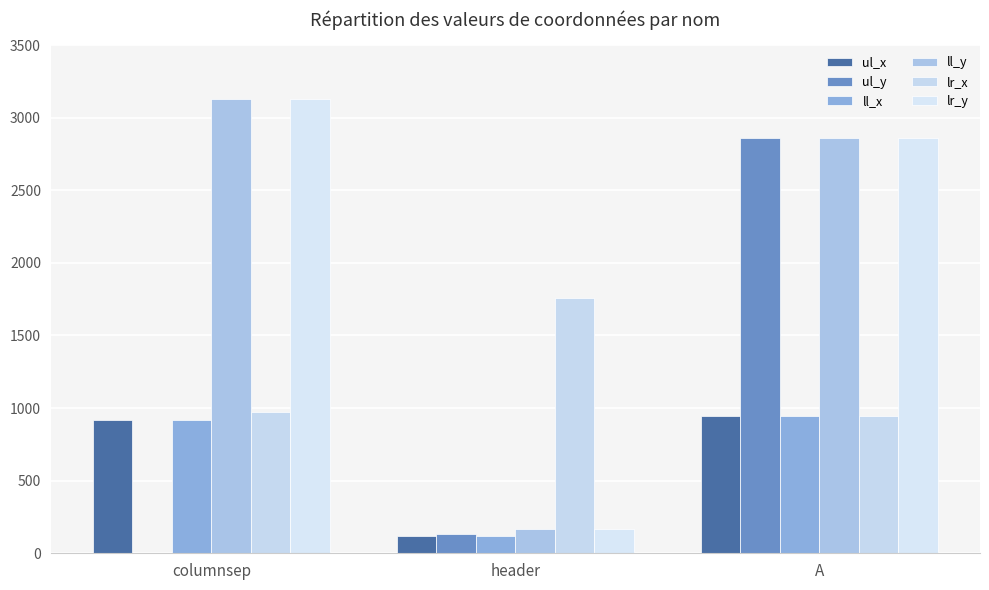

List the labels in order of ul_x value, smallest first.

header, columnsep, A